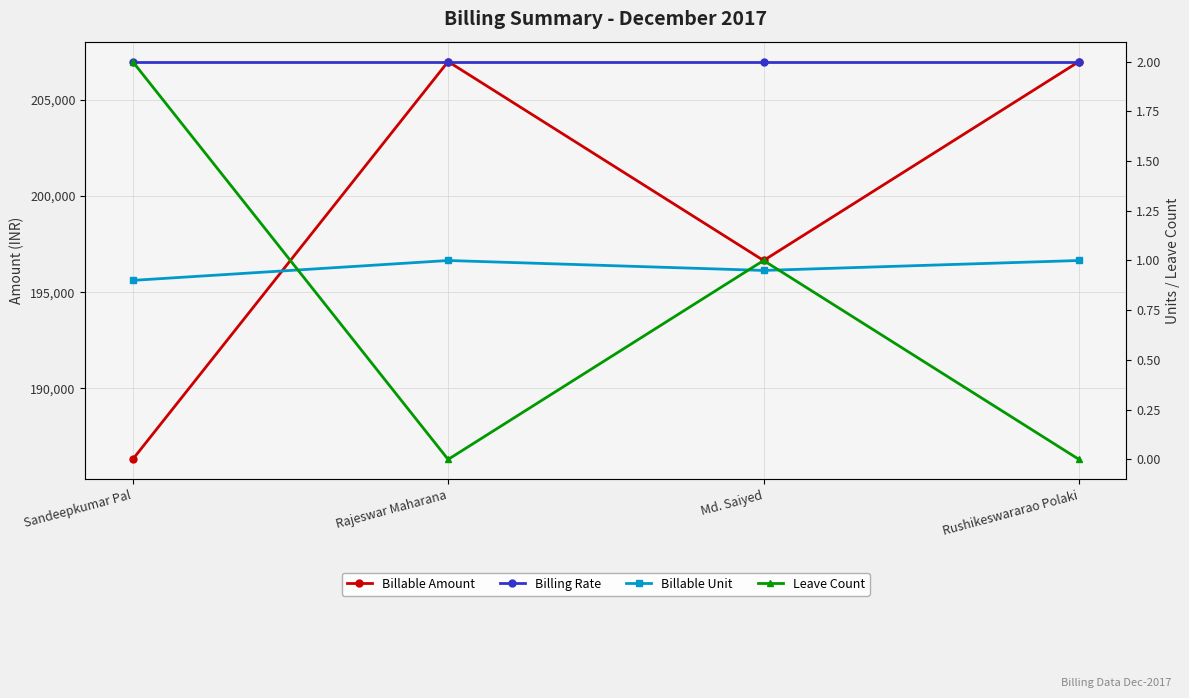

True or false: Leave Count has a value of 0.0 at Rushikeswararao Polaki.

True